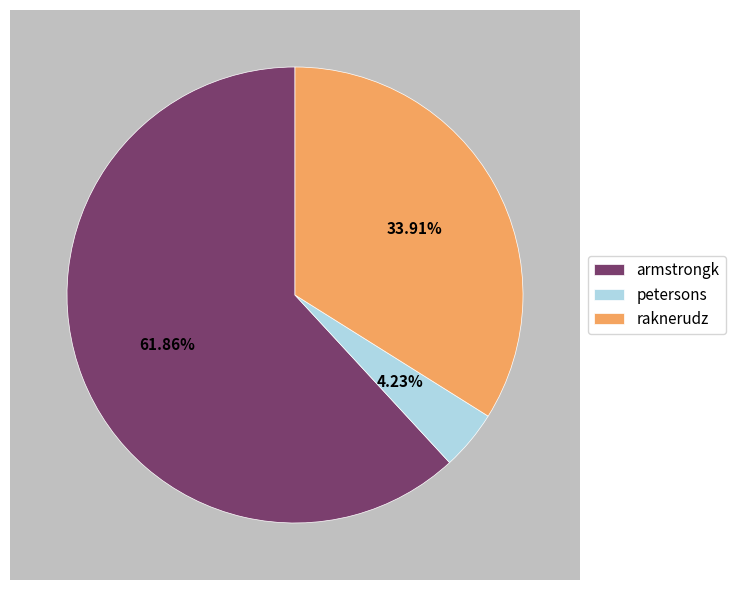

Combined, what portion of the pie is petersons and armstrongk?

66.1%